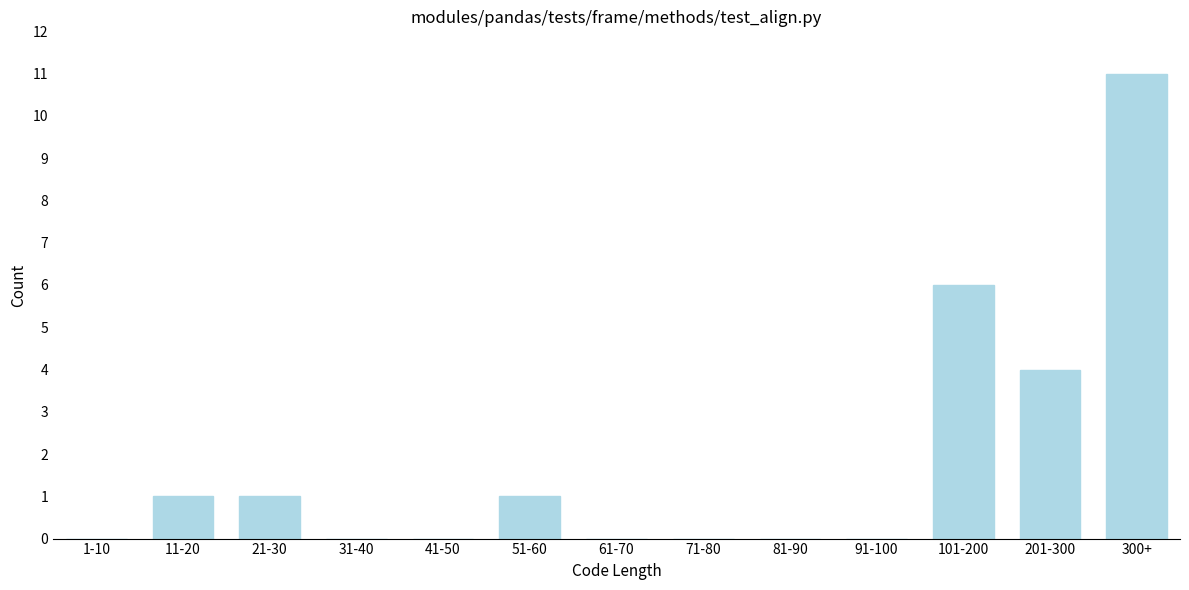

Reading left to right, extract all data points from this chart.

1-10=0	11-20=1	21-30=1	31-40=0	41-50=0	51-60=1	61-70=0	71-80=0	81-90=0	91-100=0	101-200=6	201-300=4	300+=11